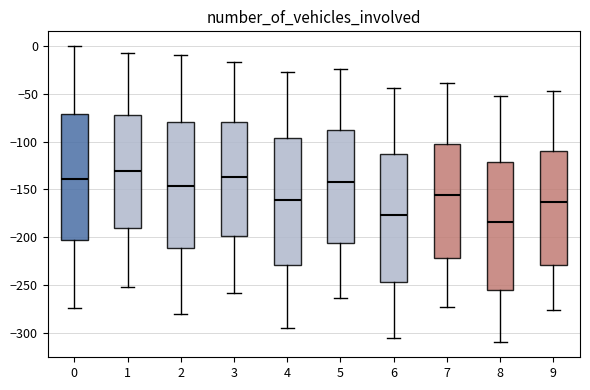

Which box has the lowest median line?

8